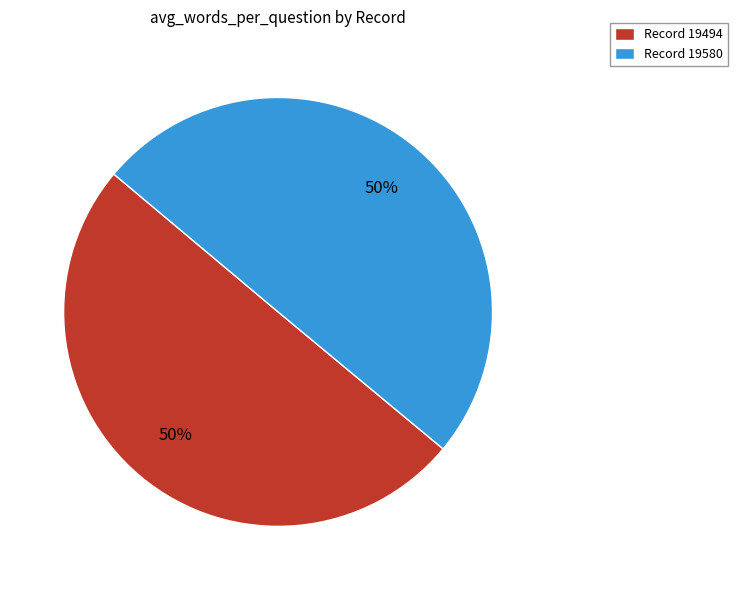

How many slices are in this pie chart?

2